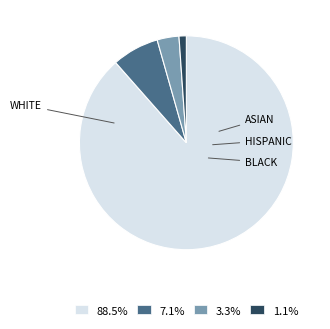

What is the ratio of the value at 1.1% to the value at 3.3%?

0.3